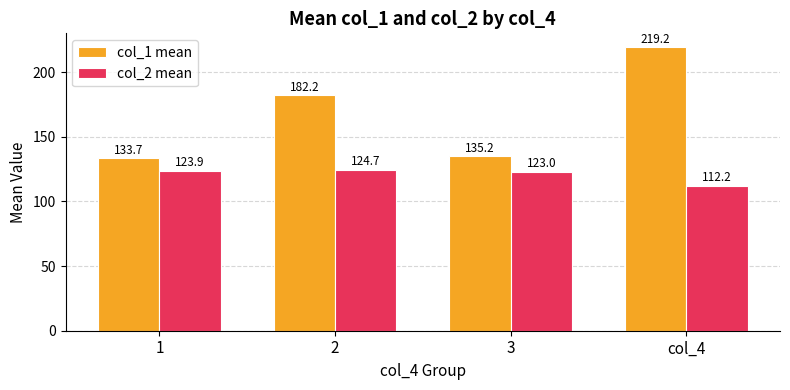

Reading right to left, what are all the values shown in this chart?

col_1 mean: 219.2	135.2	182.2	133.7
col_2 mean: 112.2	123.0	124.7	123.9